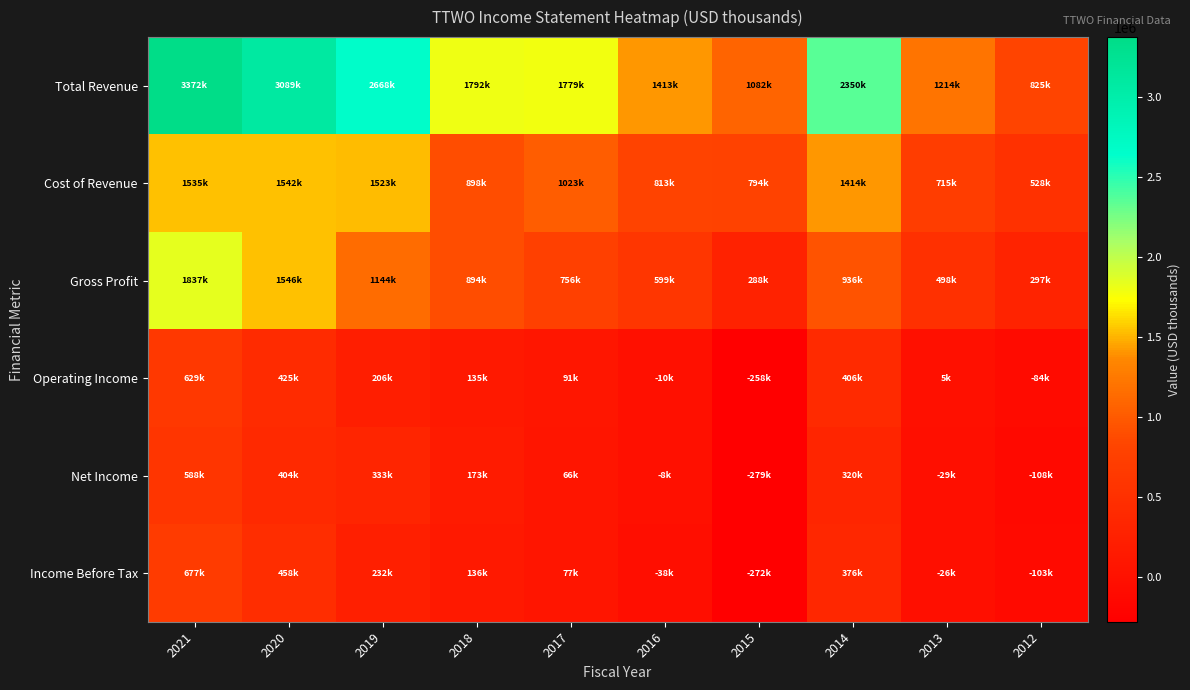

Which series has the largest total across all categories?

Total Revenue